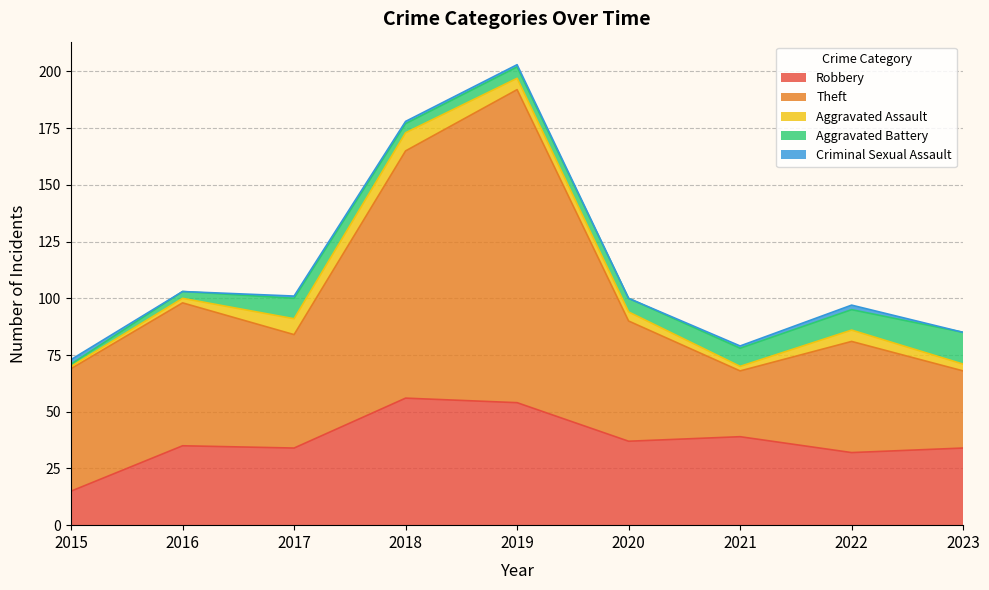

What is the spread (max minus min) of values at 2018?

108